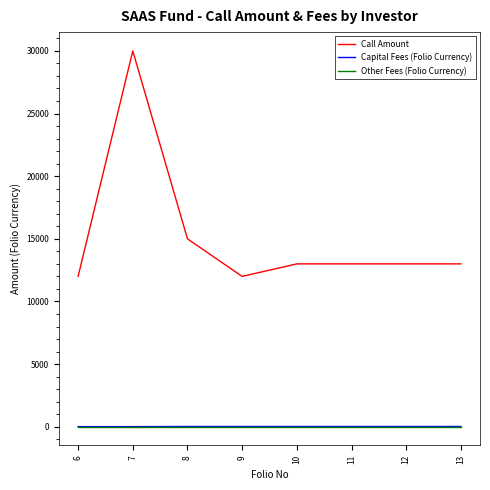

Is it true that Call Amount equals 9198 at 8?

False